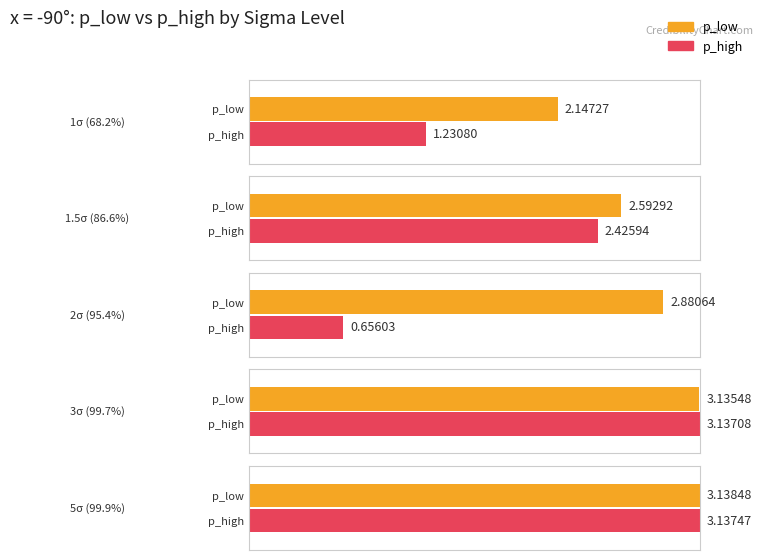

At -90 (2sigma), list the series in order from largest to smallest.

p_low, p_high